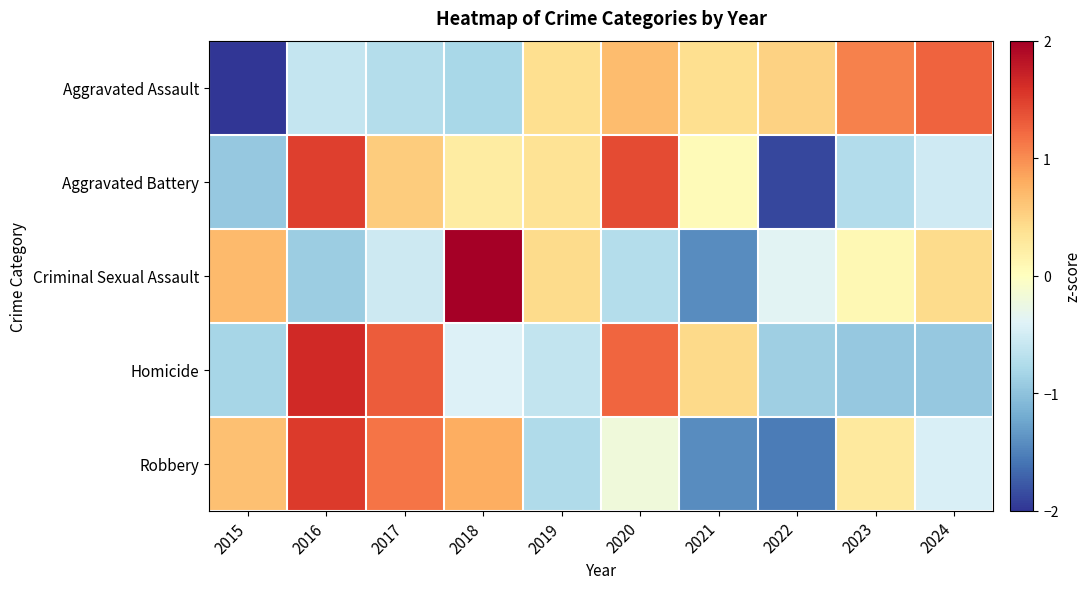

Which category has the lowest value across all series?

2015